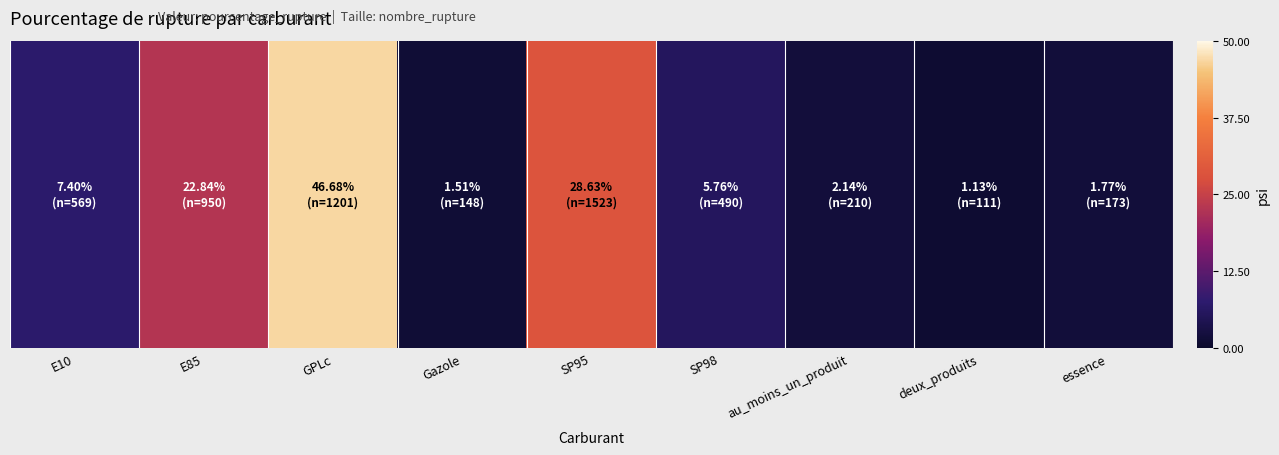

What is the minimum value shown in the chart?

1.1